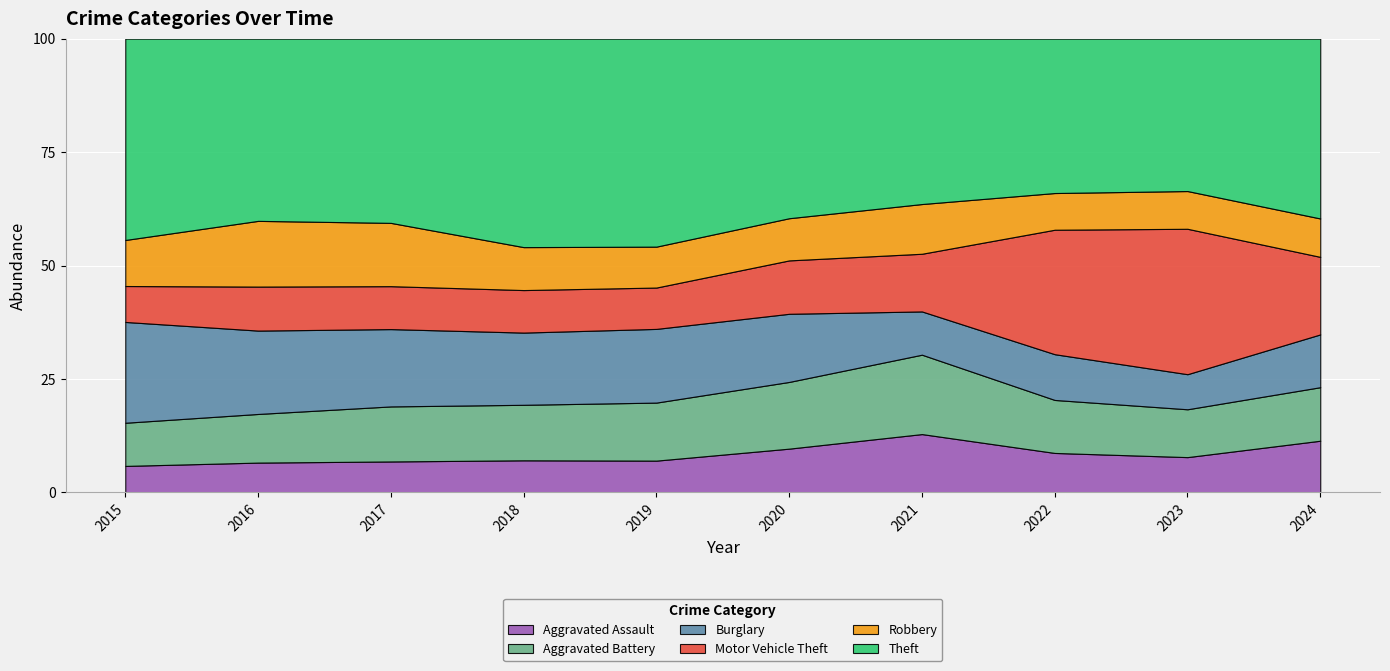

What are all the series names shown in the legend?

Aggravated Assault, Aggravated Battery, Burglary, Motor Vehicle Theft, Robbery, Theft